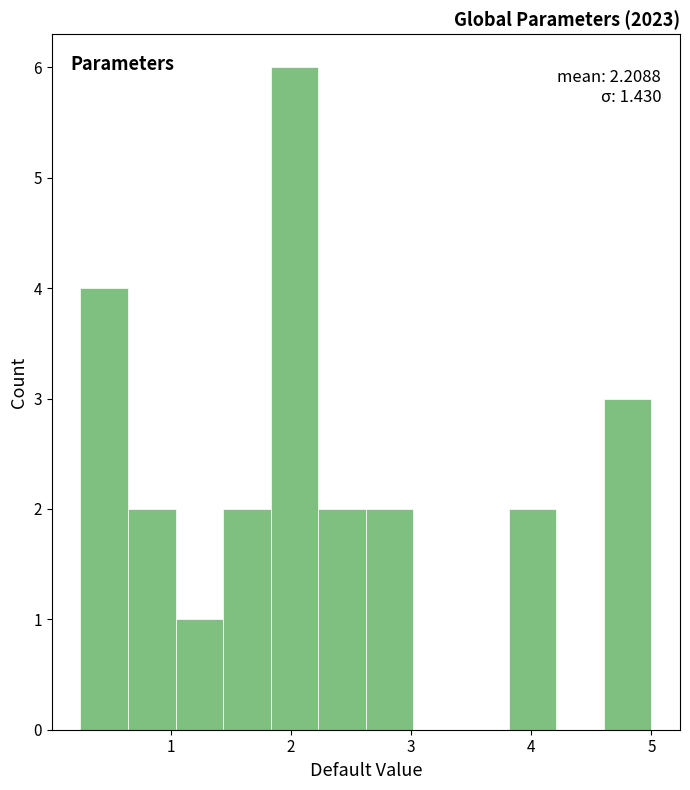

Read against the x-axis, roughly where is the centre of the tallest bar?

2.0